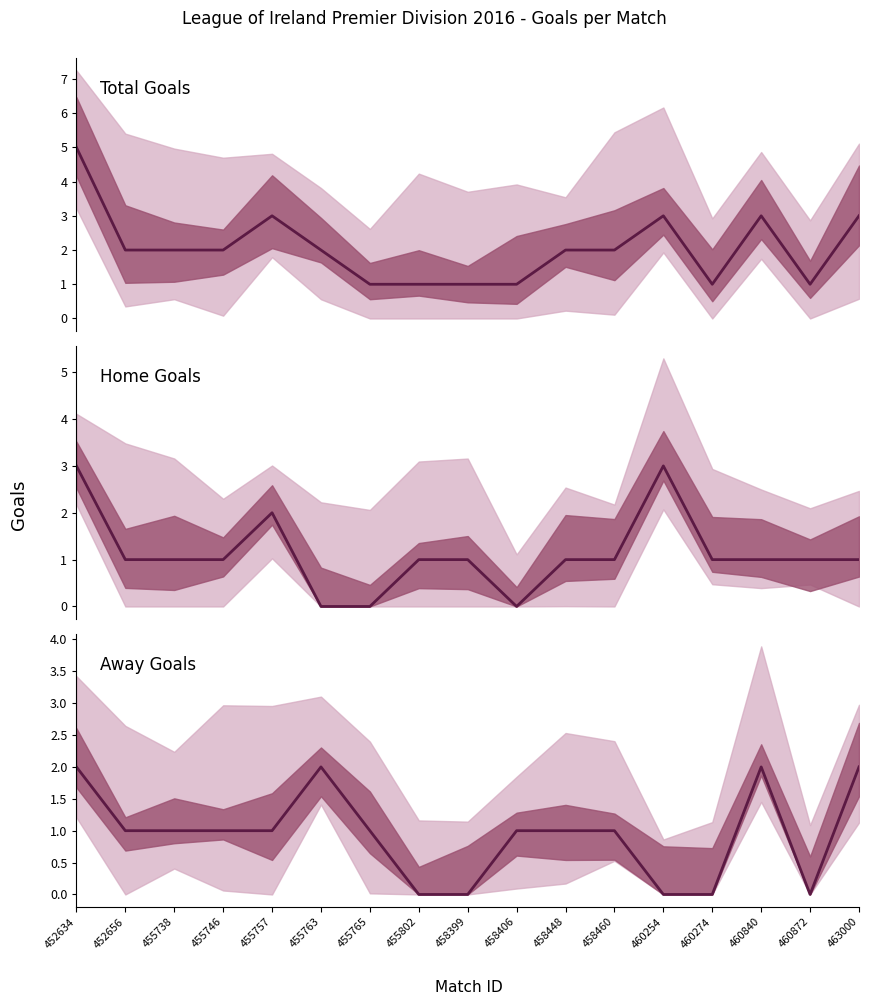

Rank the series at 458448 from highest to lowest value.

Total Goals, Home Goals, Away Goals